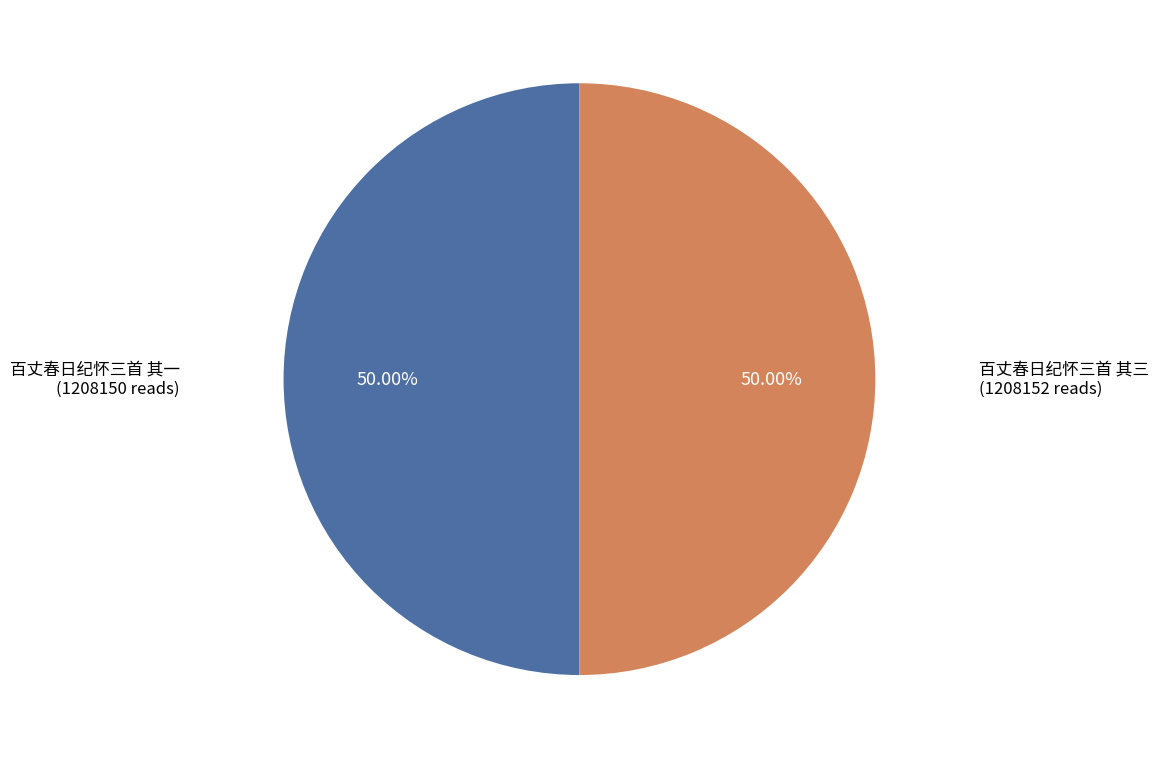

How many slices are in this pie chart?

2